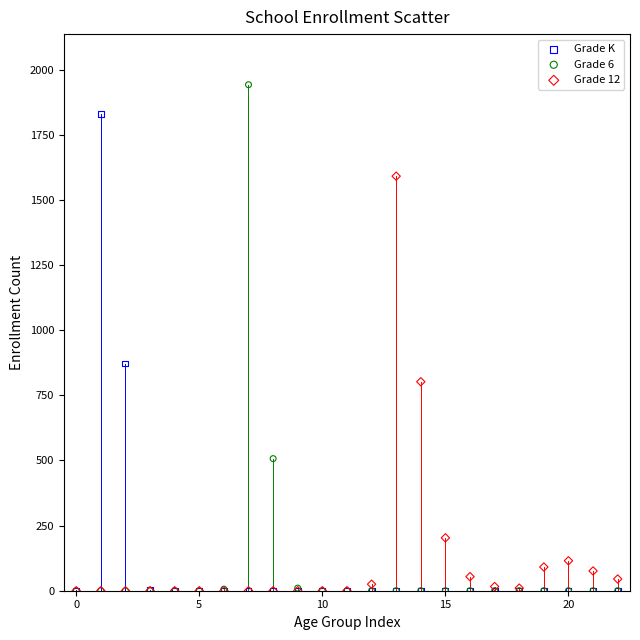

Across all series, what Y value is closest to 971?

872